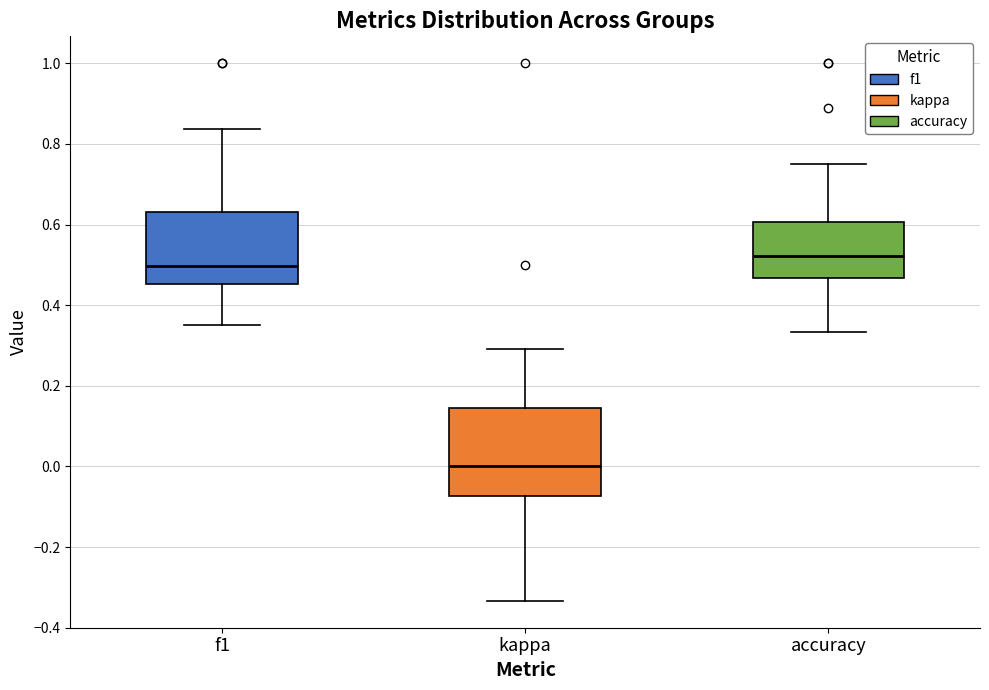

Comparing the boxes themselves (not the whiskers), which one is the tallest?

kappa